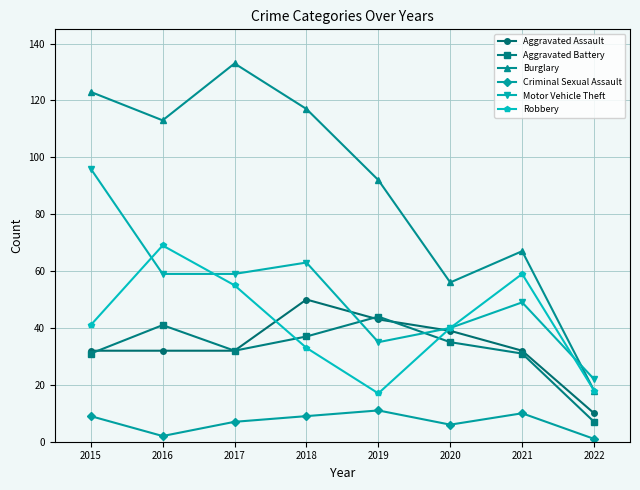

The value of Aggravated Assault at 2017 is 7. True or false?

False